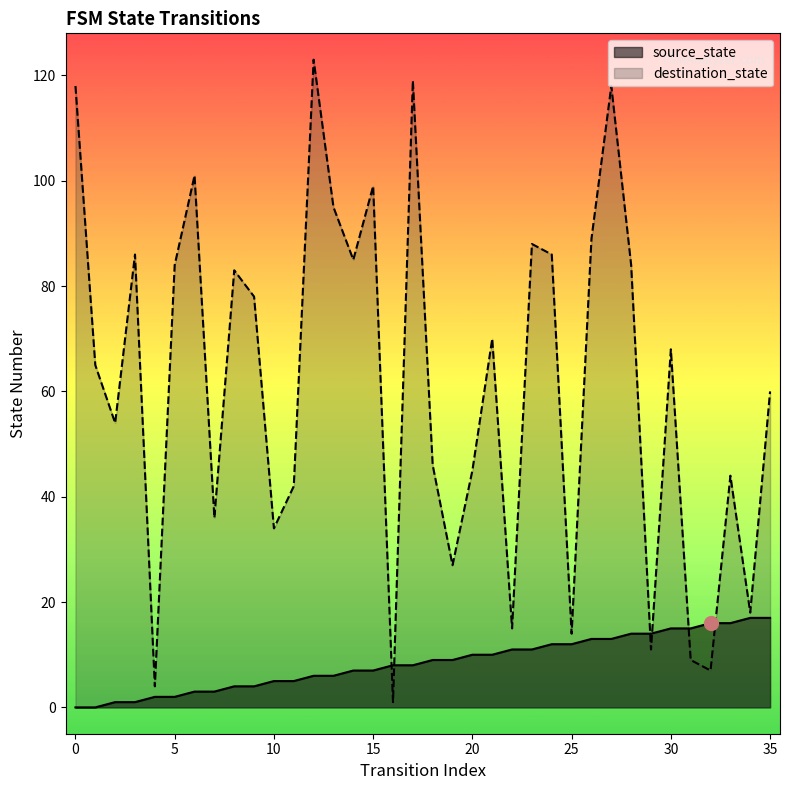

How many positive values does the source_state series have?

34